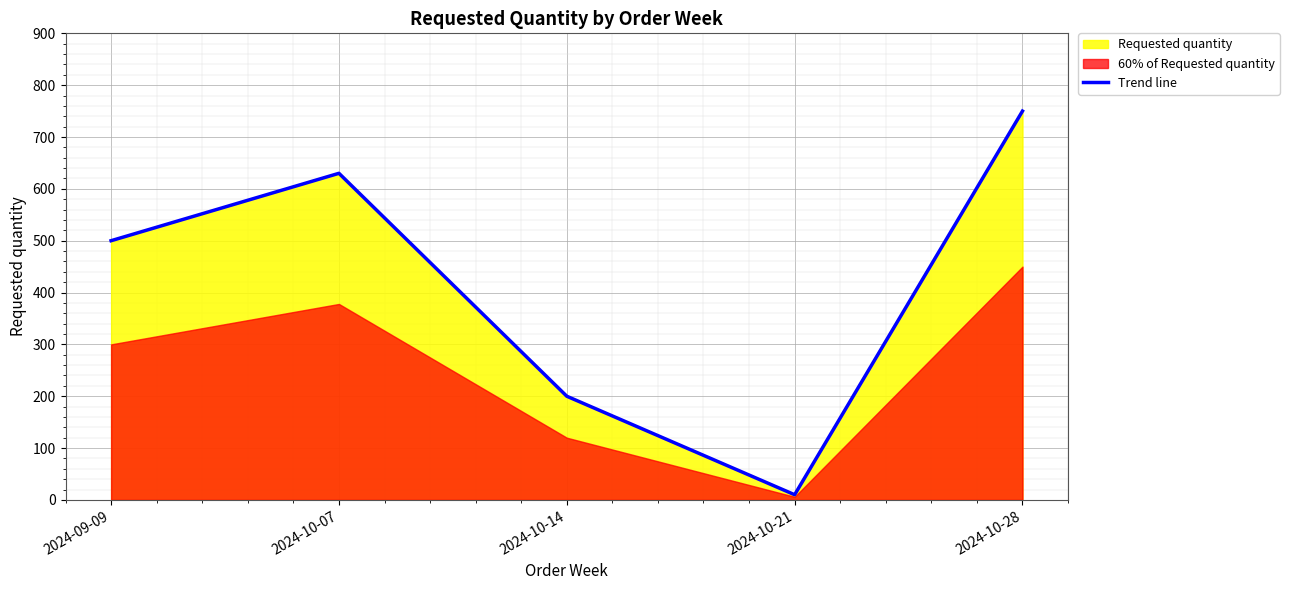

Rank the categories by value from highest to lowest.

2024-10-28, 2024-10-07, 2024-09-09, 2024-10-14, 2024-10-21